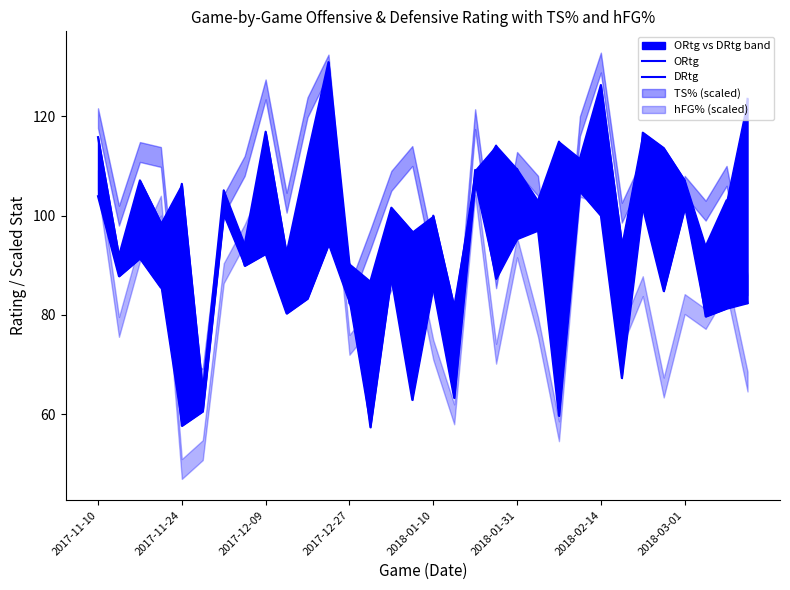

What is the difference between the maximum and minimum values in the ORtg series?

73.2